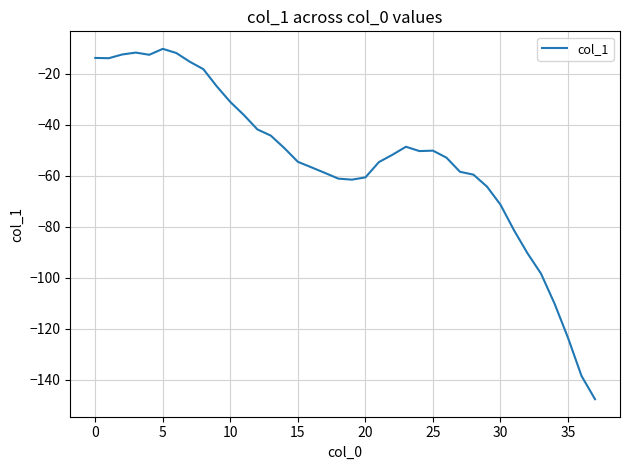

What is the difference between the maximum and minimum values?

137.6